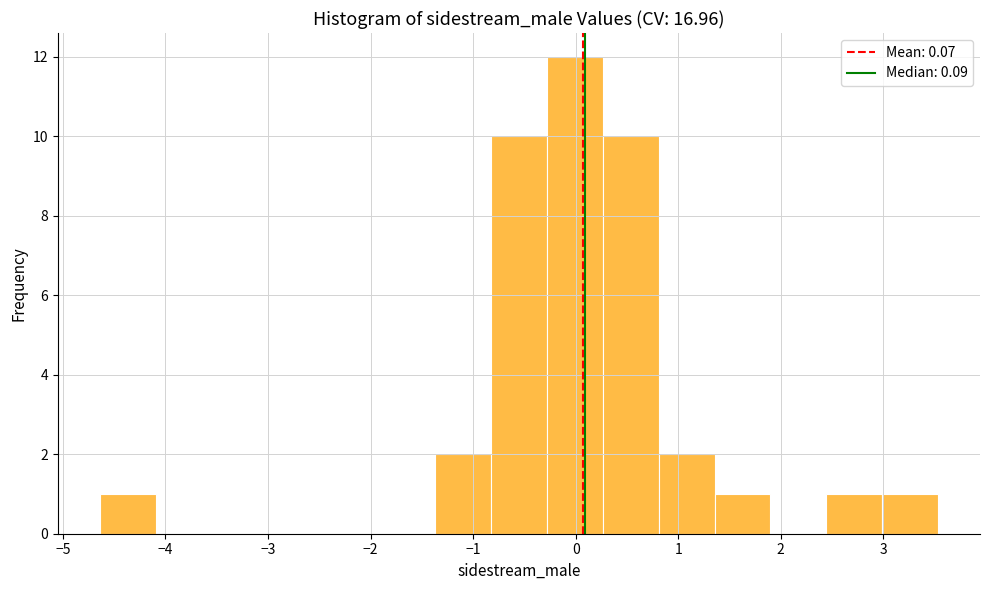

Over which range of the x-axis is the bar tallest?

-0.3 to 0.3